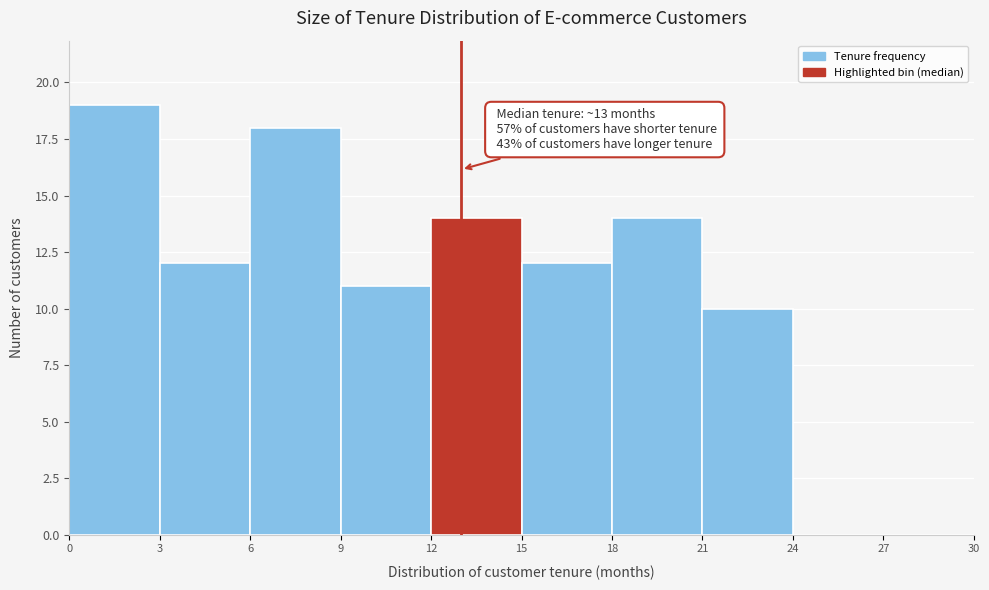

Over which range of the x-axis is the bar tallest?

0 to 3